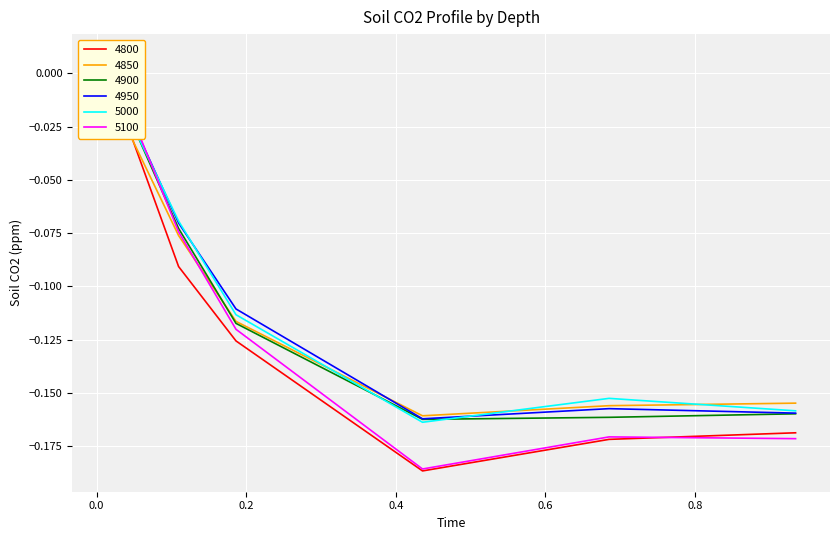

How many lines are shown in the chart?

6